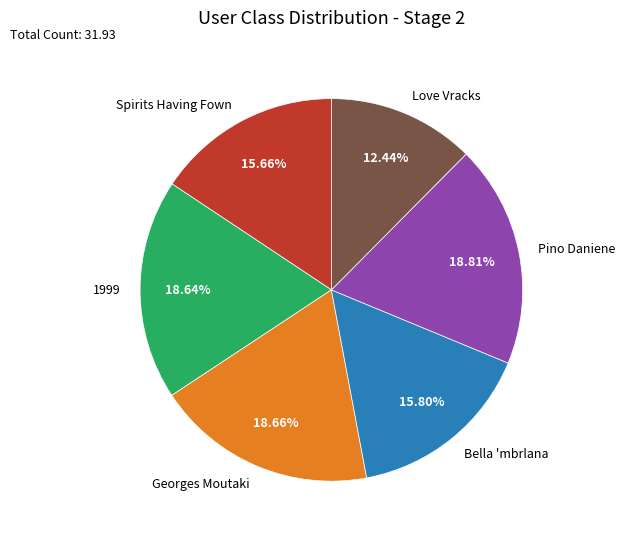

What percentage is the 1999 slice, to the nearest percent?

19%